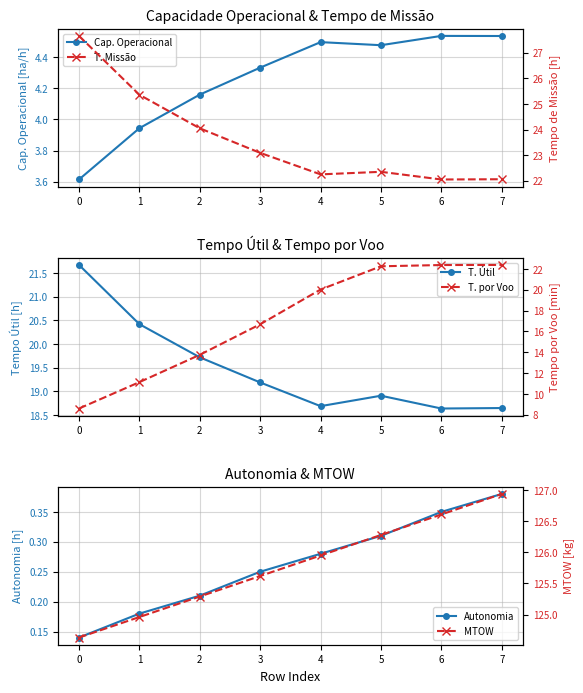

Reading left to right, extract all data points from this chart.

Cap. Operacional: 3.6	3.9	4.2	4.3	4.5	4.5	4.5	4.5
T. Missão: 27.7	25.4	24.1	23.1	22.2	22.4	22.1	22.1
T. Útil: 21.7	20.4	19.7	19.2	18.7	18.9	18.6	18.6
T. por Voo: 8.6	11.1	13.8	16.7	20.0	22.2	22.4	22.4
Autonomia: 0.1	0.2	0.2	0.2	0.3	0.3	0.3	0.4
MTOW: 124.6	125.0	125.3	125.6	126.0	126.3	126.6	126.9